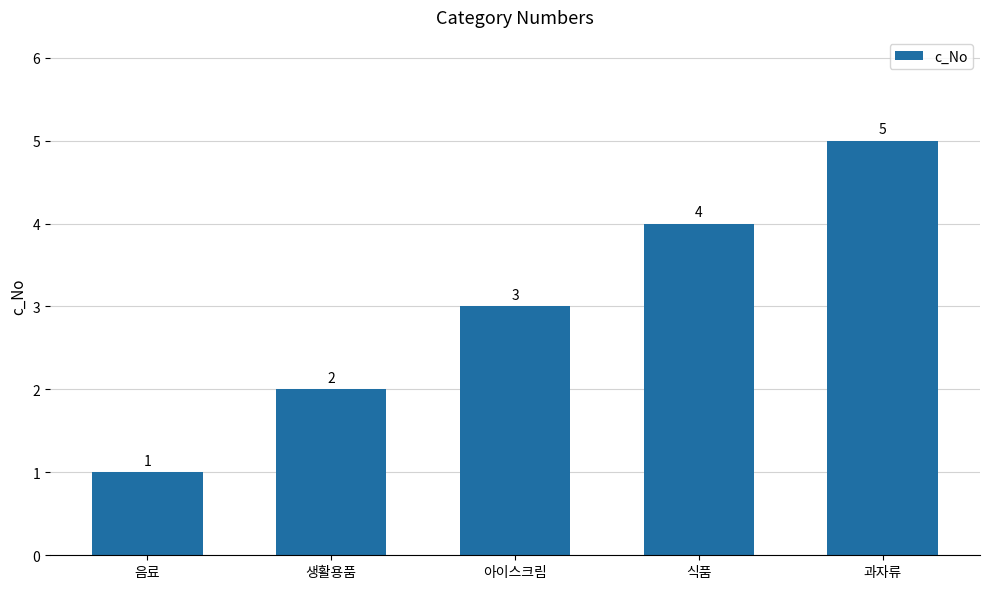

Does the chart contain any negative values?

No